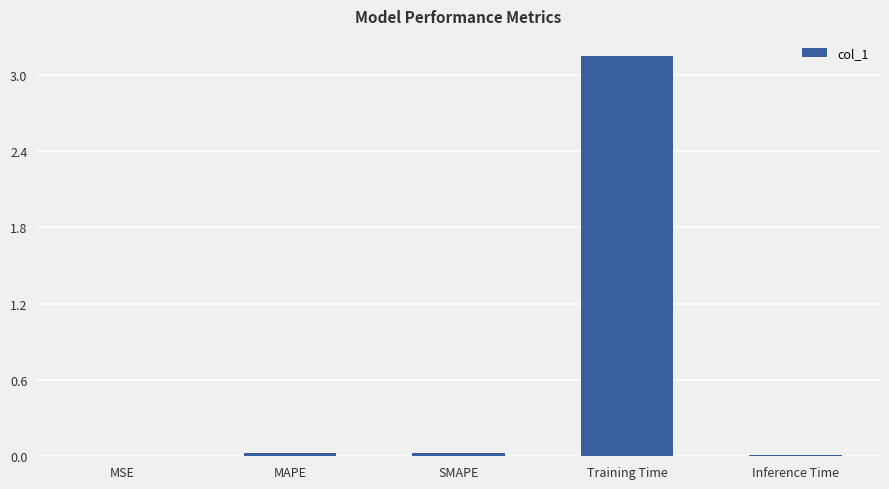

Which has a higher value, SMAPE or Training Time?

Training Time